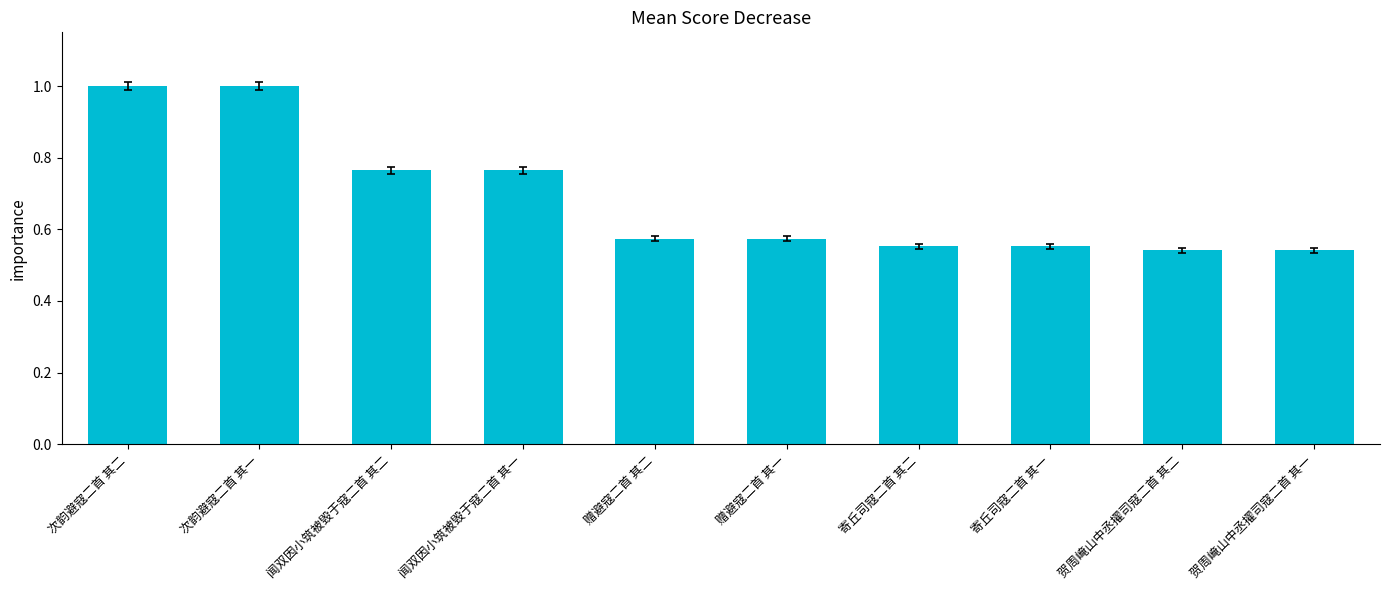

What is the maximum value shown in the chart?

1.0